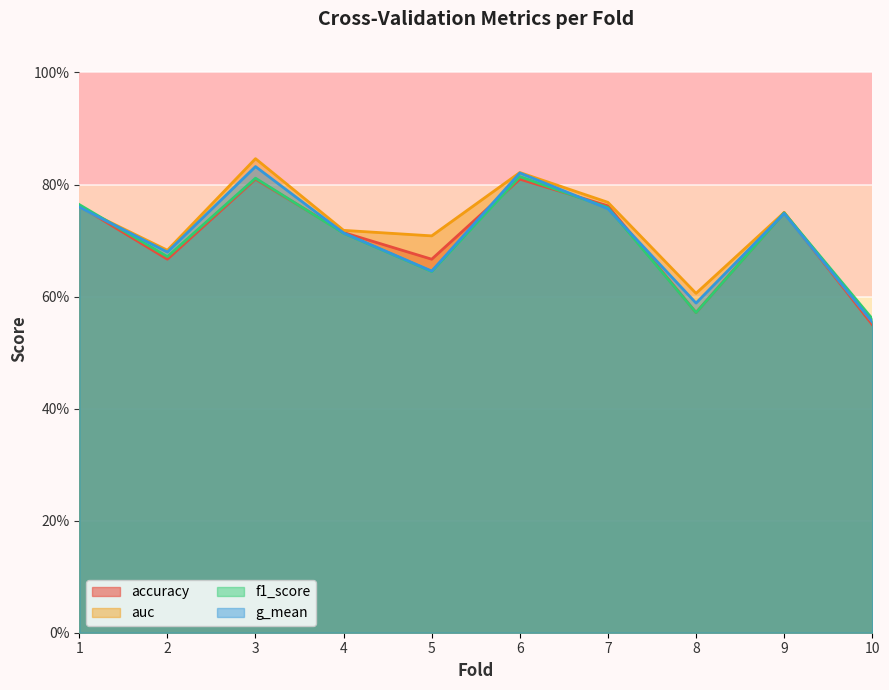

True or false: auc and g_mean intersect in this chart.

False